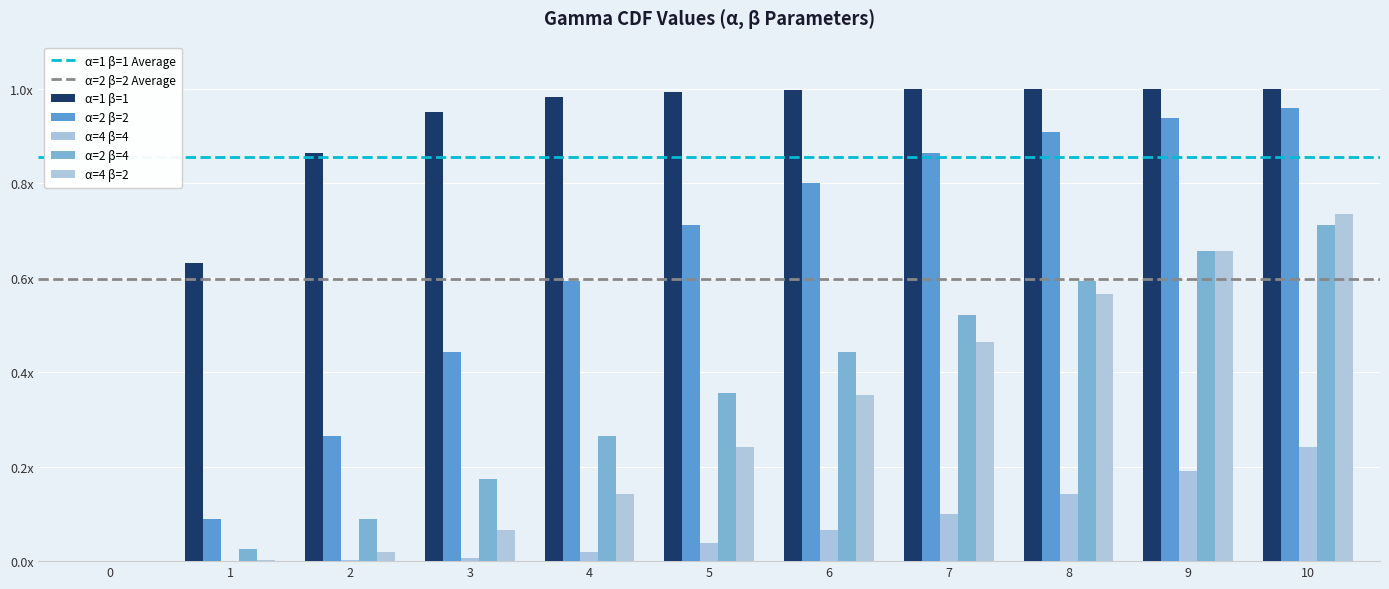

What are all the series names shown in the legend?

α=1 β=1, α=2 β=2, α=4 β=4, α=2 β=4, α=4 β=2